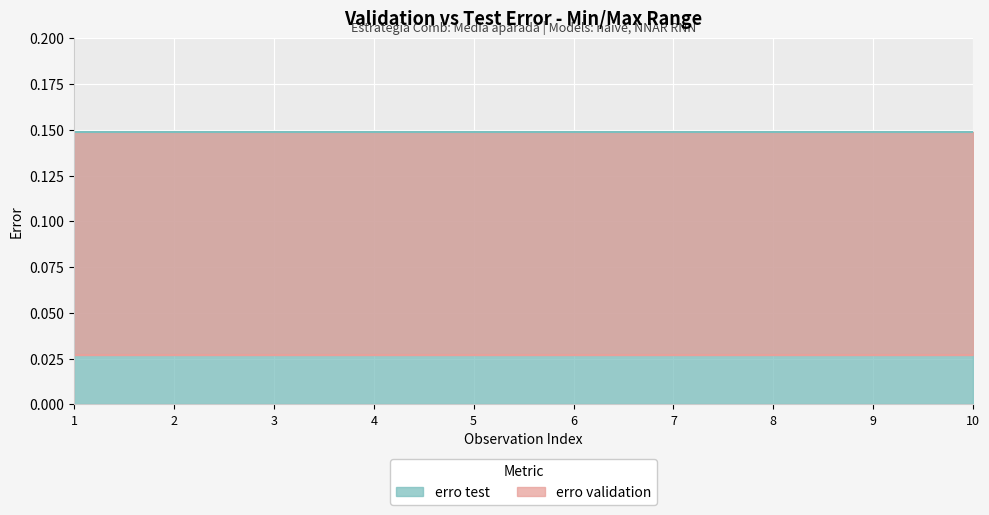

What is the value of the erro test point at the 2nd from the left?

0.1